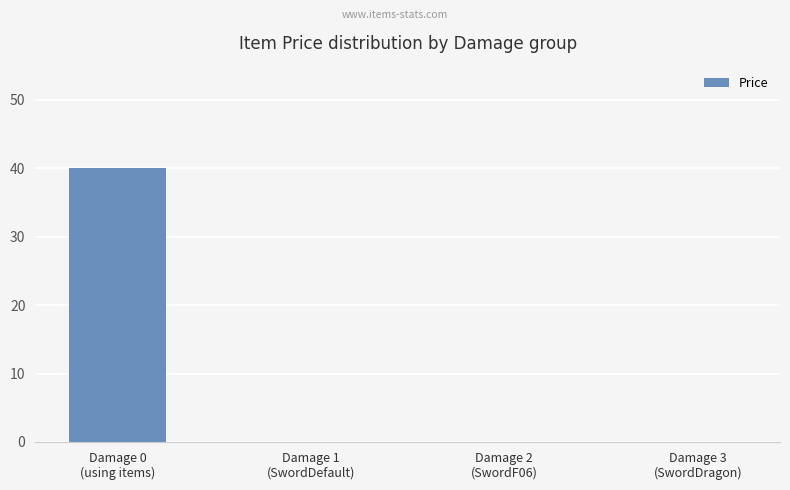

Between Damage 0
(using items) and Damage 3
(SwordDragon), which is larger?

Damage 0
(using items)